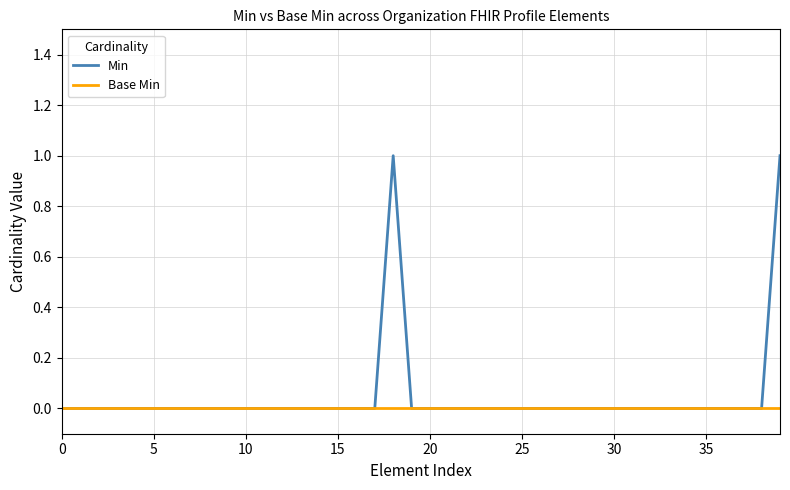

What is the greatest value displayed?

1